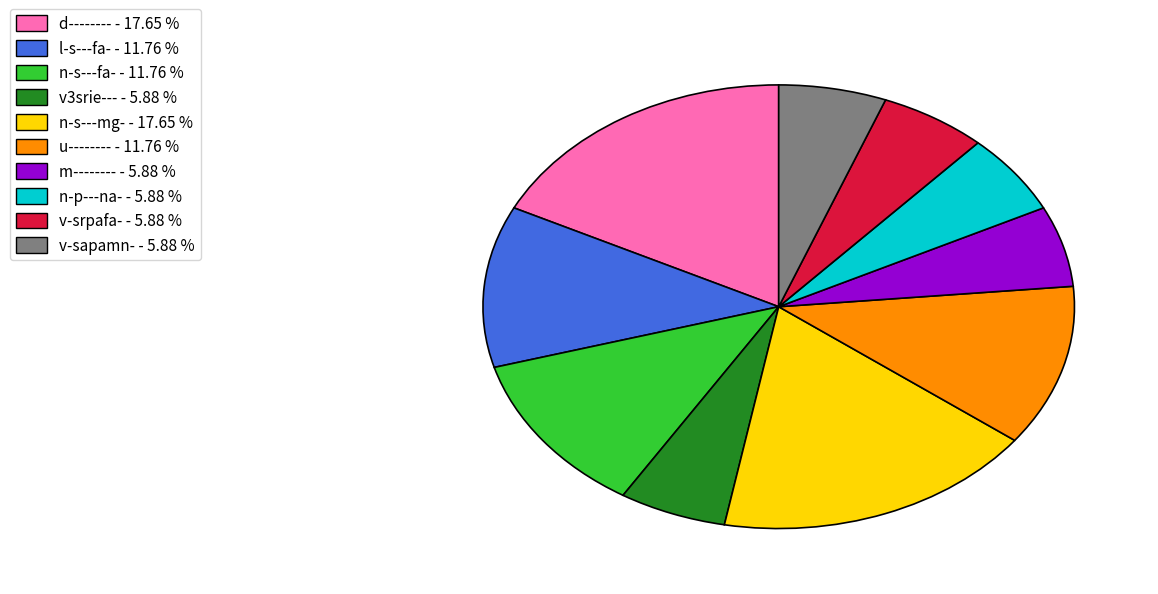

Which has a higher value, v-srpafa- - 5.88 % or d-------- - 17.65 %?

d-------- - 17.65 %